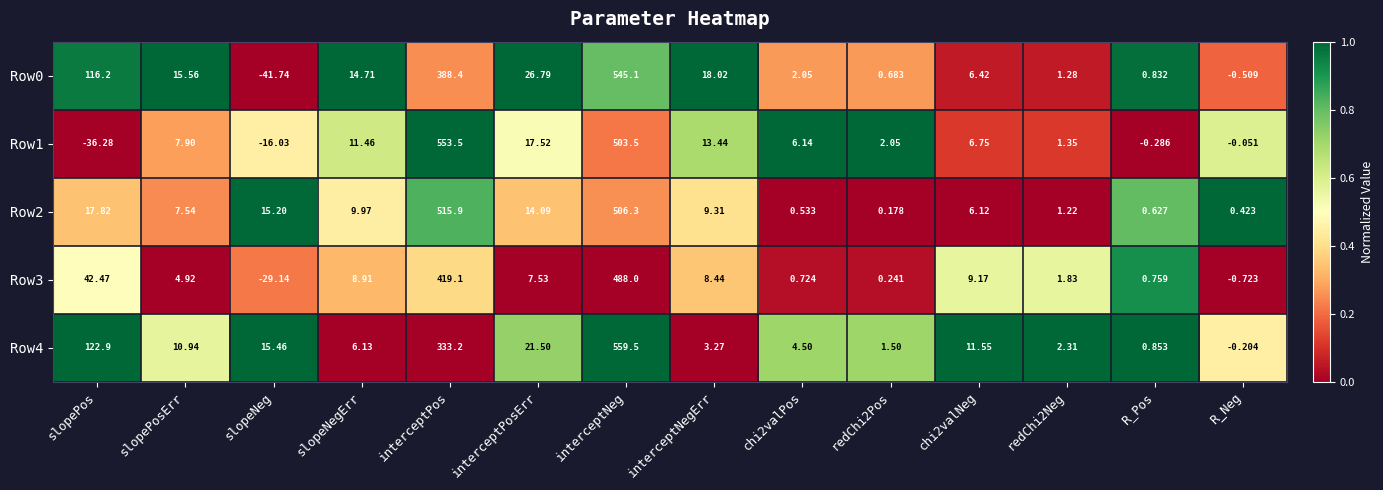

What is the difference between the highest and lowest values at R_Pos?

1.1